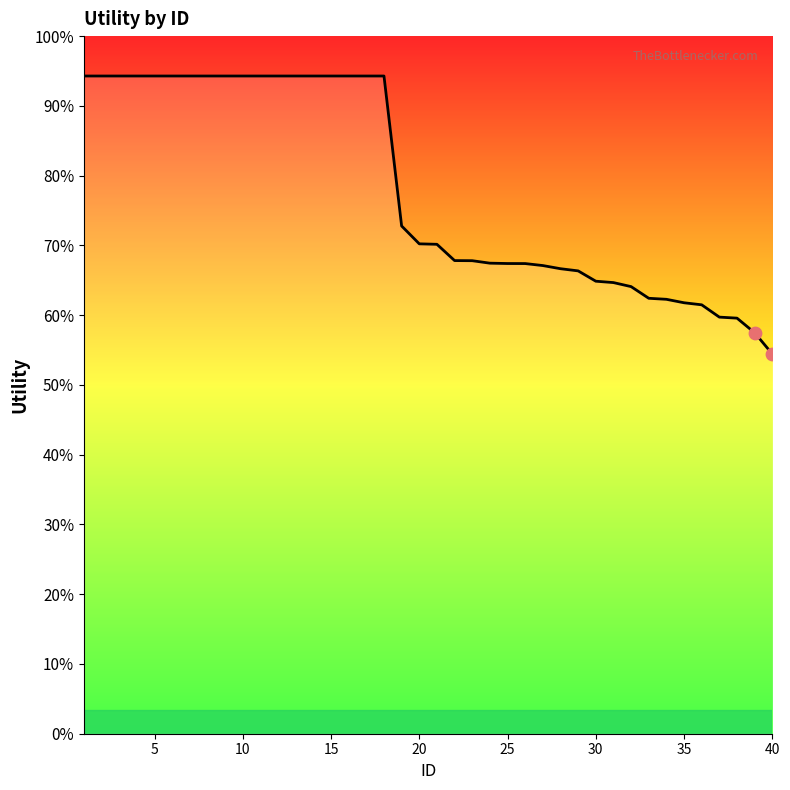

Does the chart have visible grid lines?

No